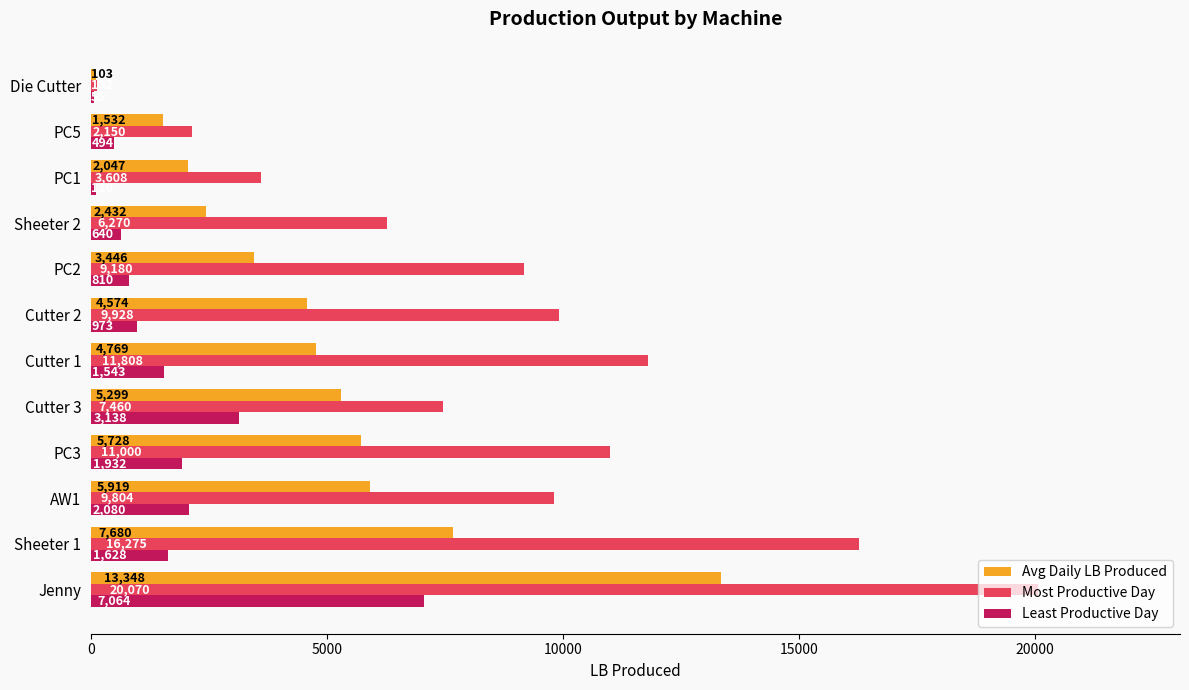

Which series has the largest total across all categories?

Most Productive Day